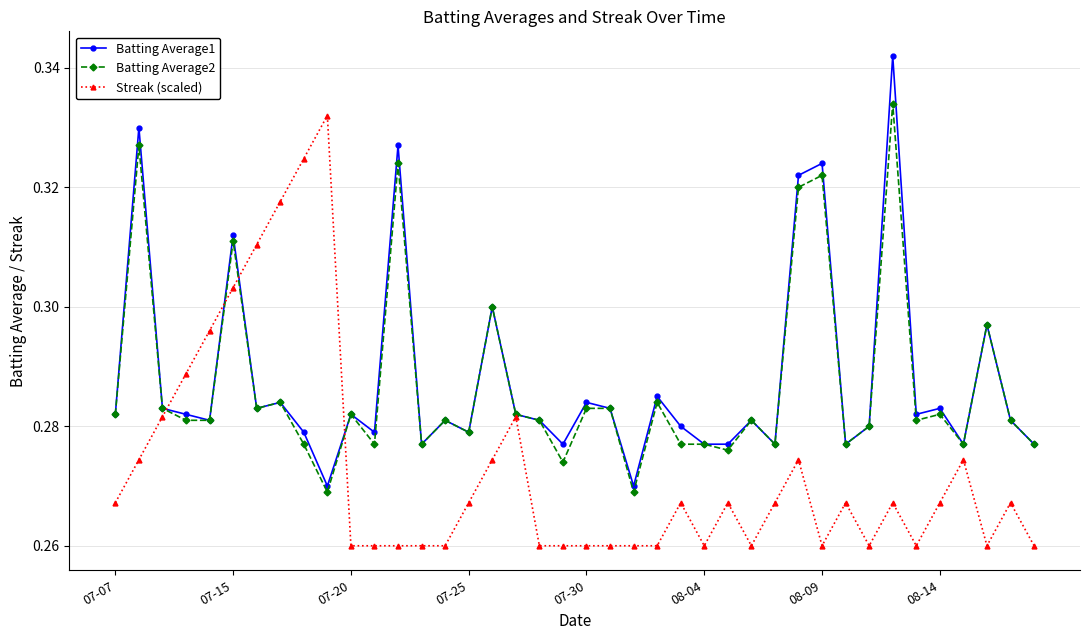

Count the Batting Average2 values in the range 0 to 1.

40